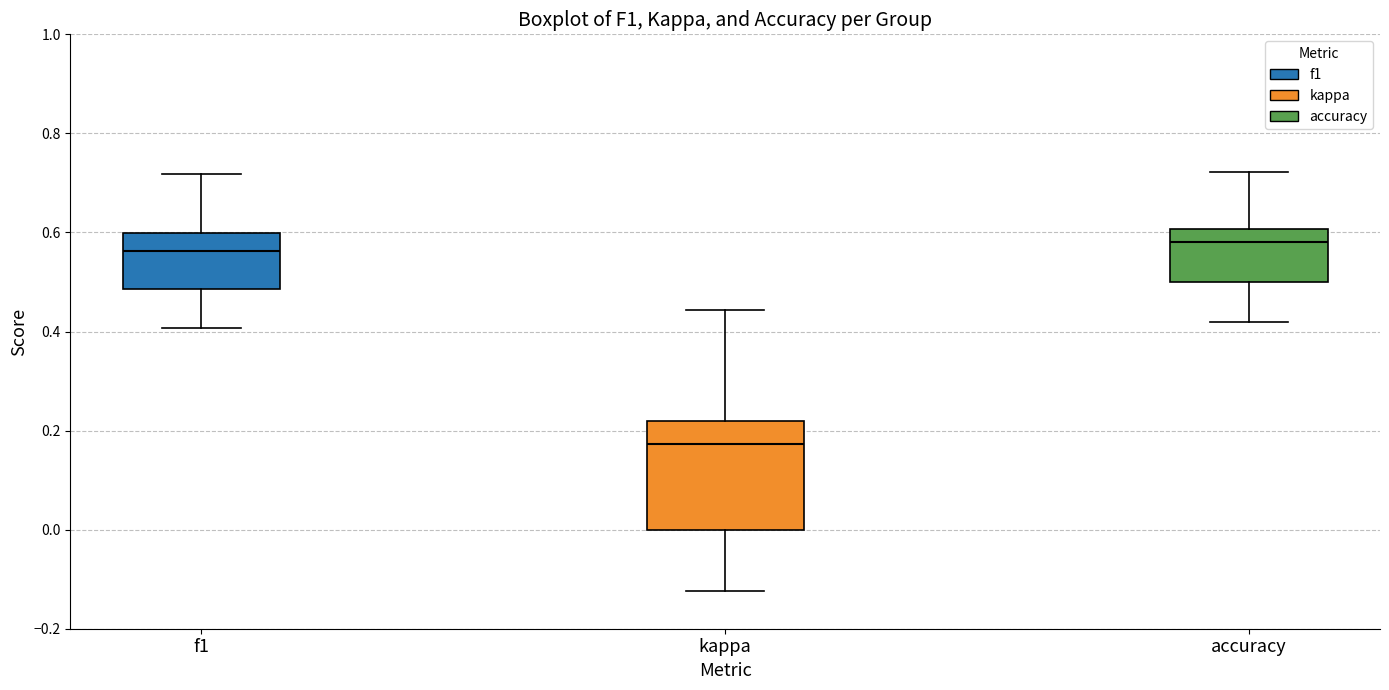

Reading left to right, transcribe this box plot: for each box, give where its median line is, the range the box spans, and where its two whiskers end, as read against the y-axis. The values are not printed on the chart, so give them approximately, as read against the axis.

f1: median 0.56, box 0.48 to 0.60, whiskers 0.40 to 0.72
kappa: median 0.18, box 0.00 to 0.22, whiskers -0.12 to 0.44
accuracy: median 0.58, box 0.50 to 0.60, whiskers 0.42 to 0.72